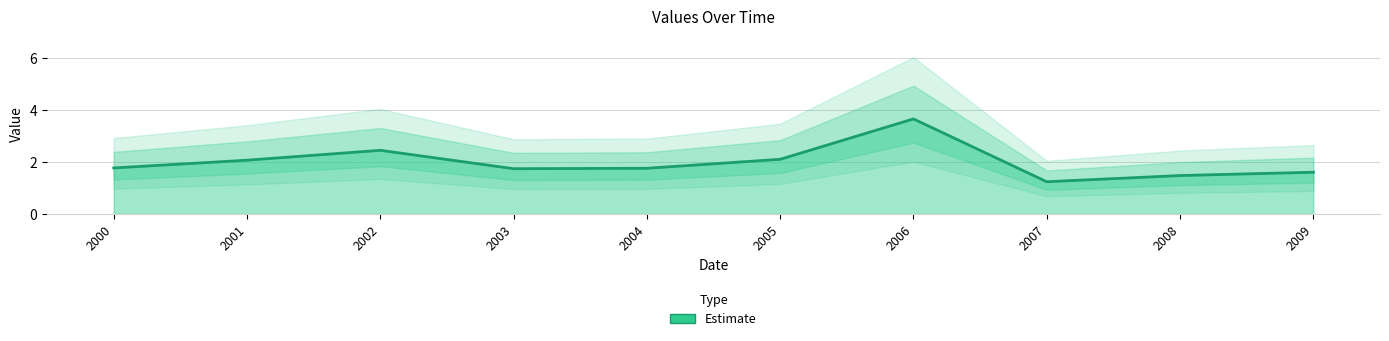

True or false: the data shows 1.8 at 2000.

True